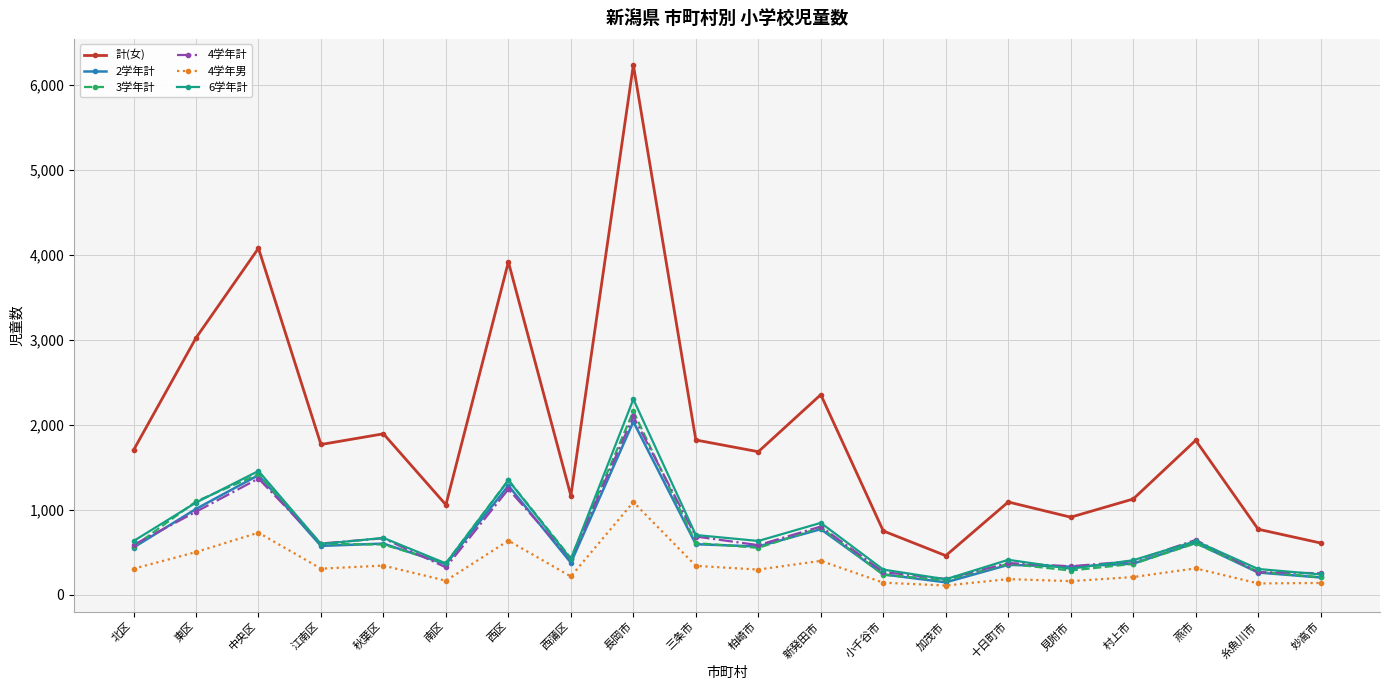

True or false: 4学年男 and 3学年計 cross at least once.

False